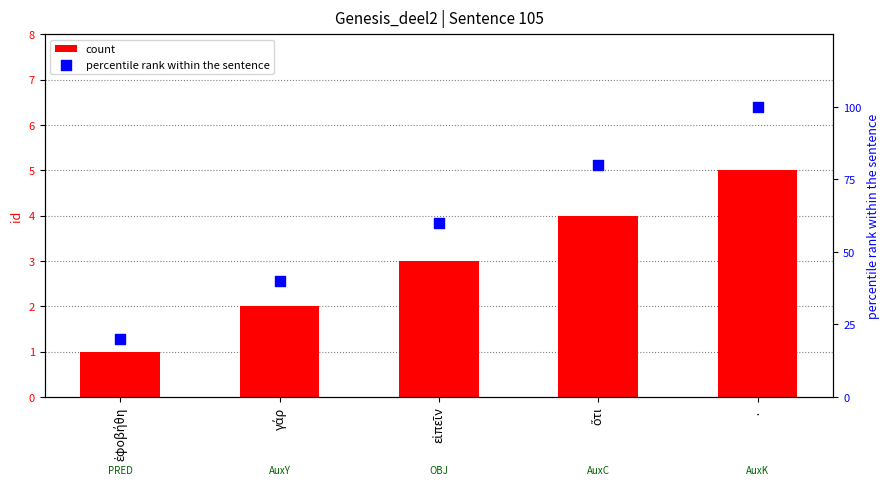

Which series has the largest total across all categories?

percentile rank within the sentence